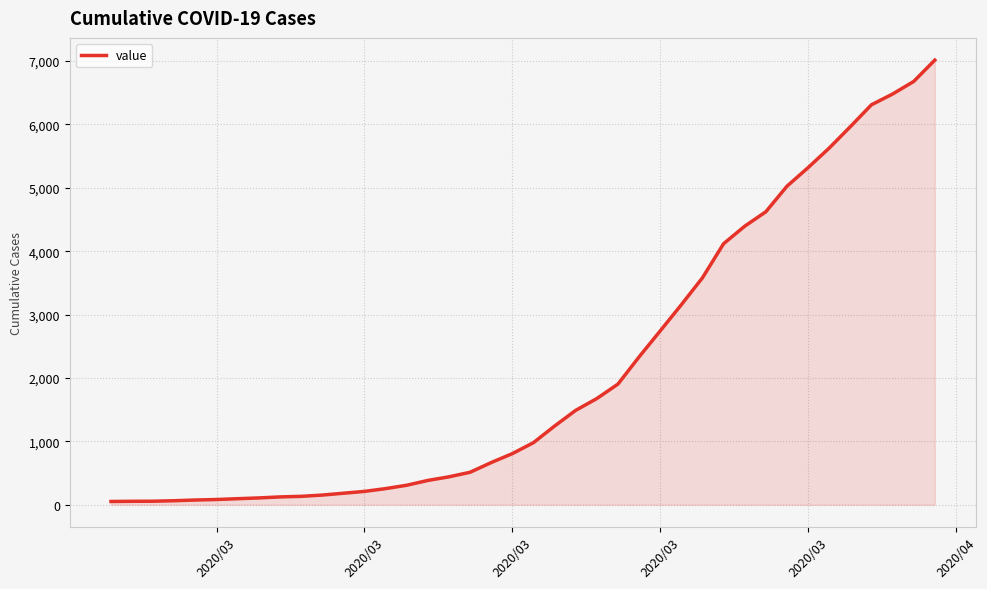

What is the maximum value shown in the chart?

7015